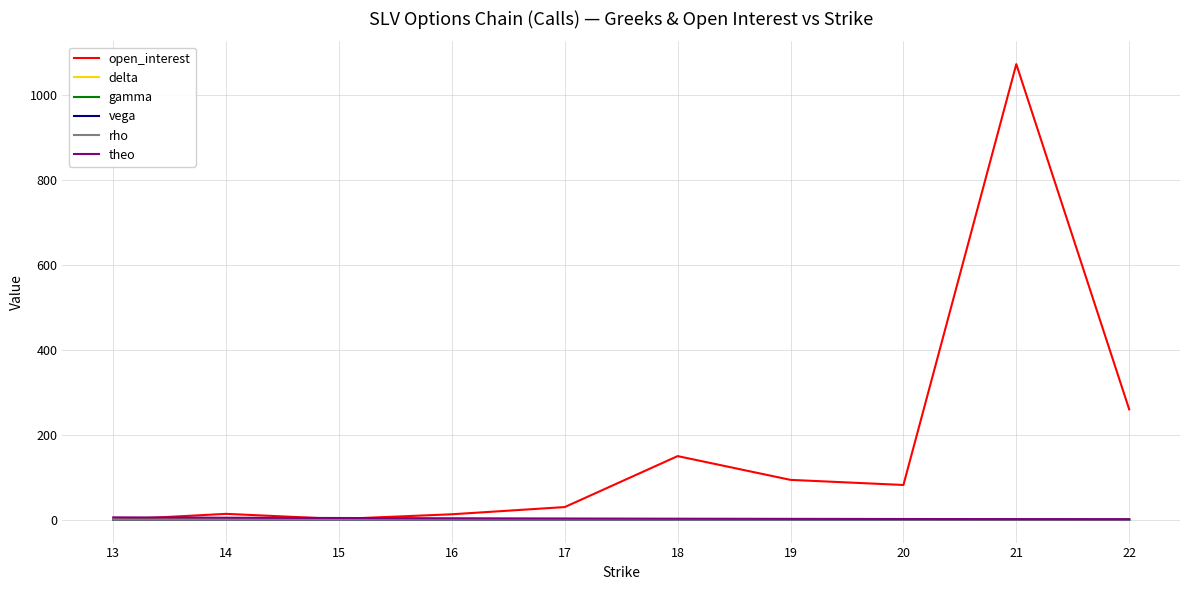

Between 17 and 18, which series saw the biggest shift?

open_interest